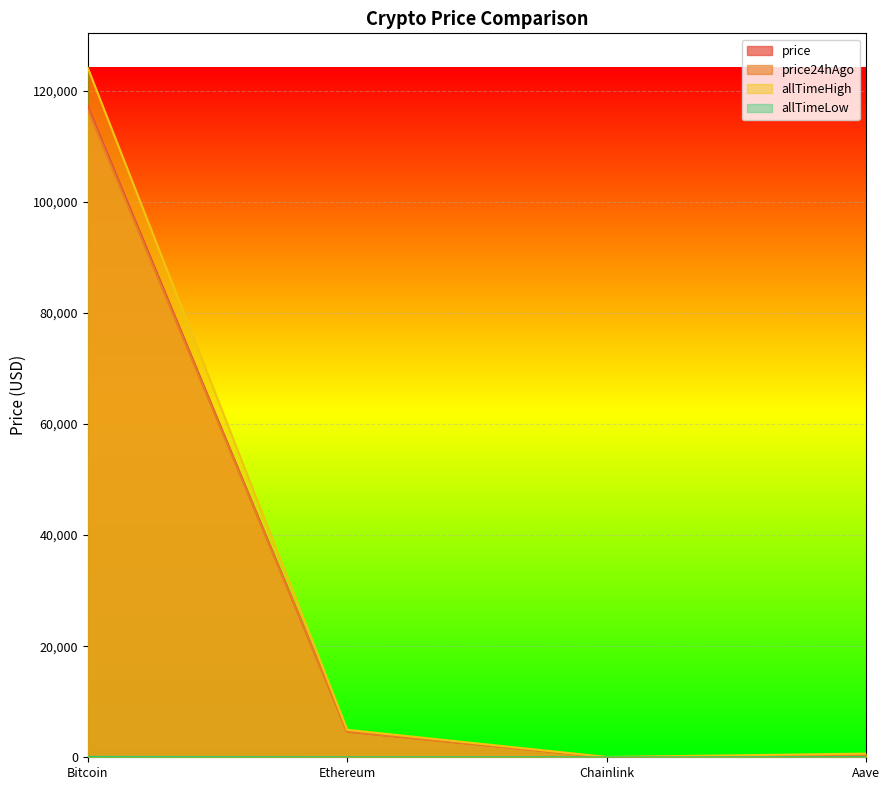

Is the value of price at Ethereum greater than the value of price24hAgo at Bitcoin?

No